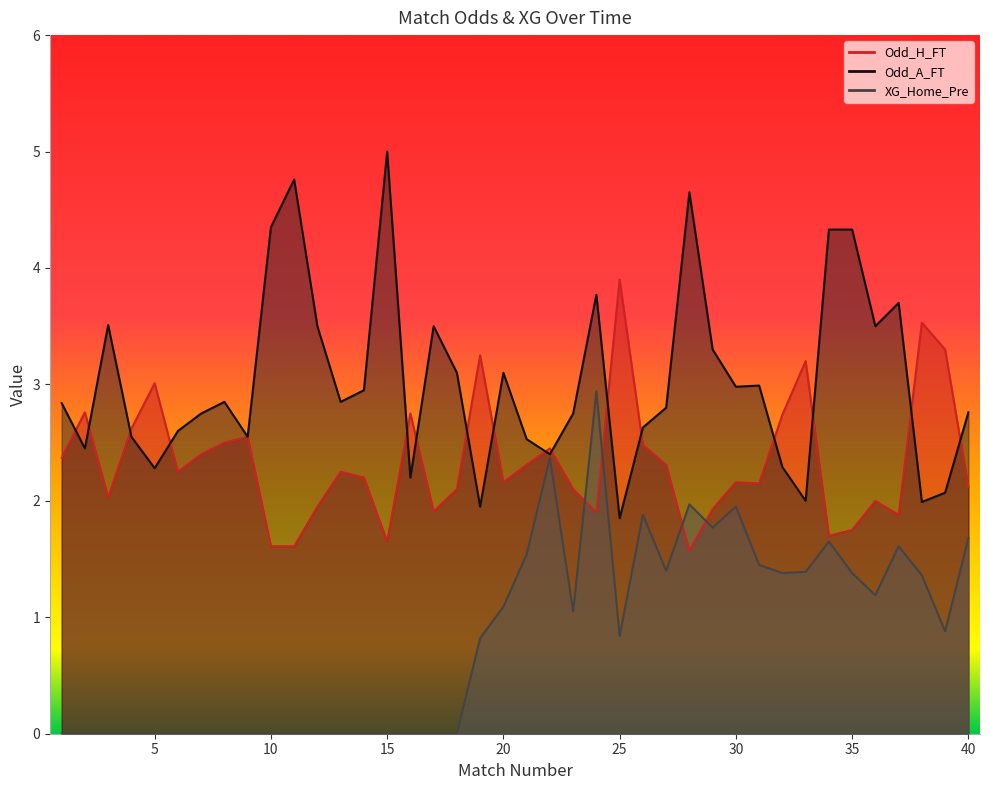

Does the chart have visible grid lines?

No